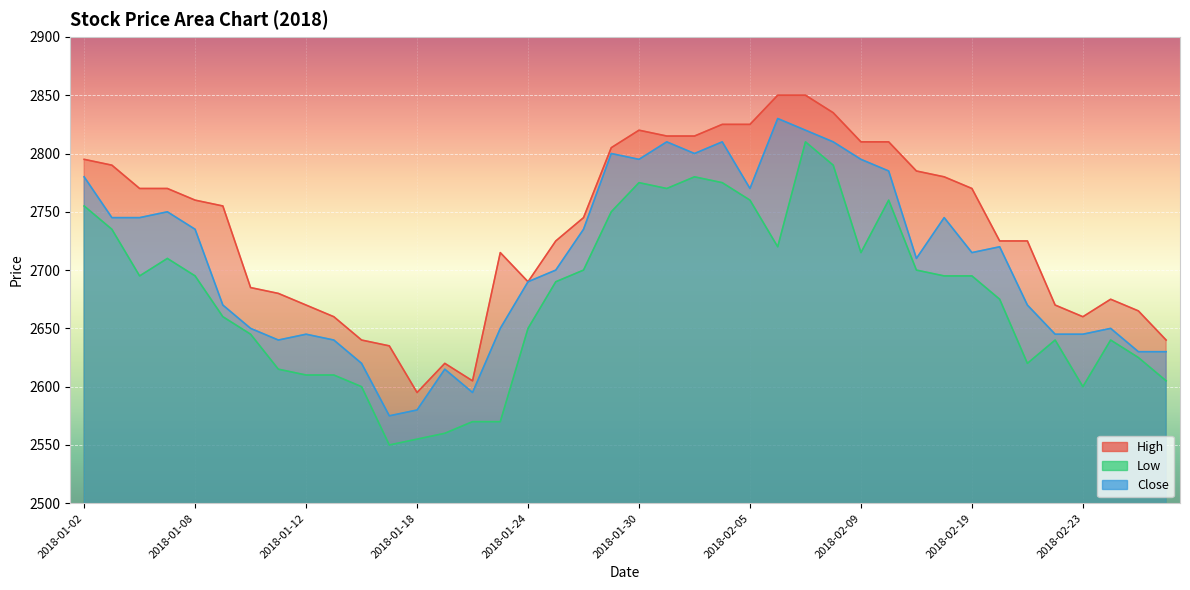

True or false: High and Low cross at least once.

False